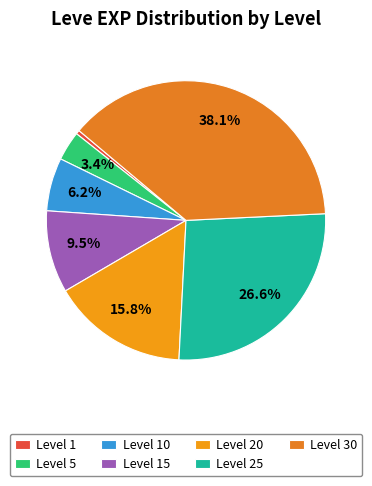

How many segments does this pie chart have?

7